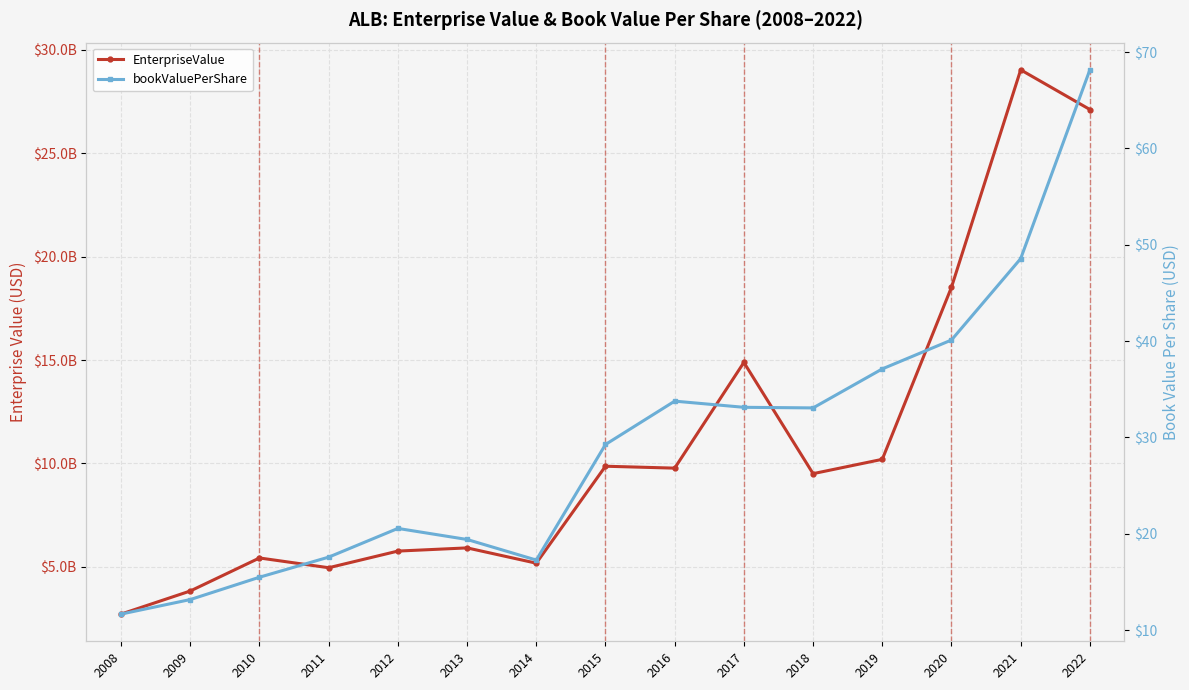

Reading left to right, transcribe all the data shown in this chart.

EnterpriseValue: 2008=2715798400.0	2009=3832213440.0	2010=5429161540.0	2011=4957045220.0	2012=5762012680.0	2013=5916179210.0	2014=5176353480.0	2015=9865588820.0	2016=9773090320.0	2017=14884860460.0	2018=9506358890.0	2019=10198798960.0	2020=18521757040.0	2021=29035117570.0	2022=27116601200.0
bookValuePerShare: 2008=11.7	2009=13.2	2010=15.5	2011=17.6	2012=20.6	2013=19.4	2014=17.3	2015=29.3	2016=33.8	2017=33.1	2018=33.1	2019=37.1	2020=40.1	2021=48.6	2022=68.2